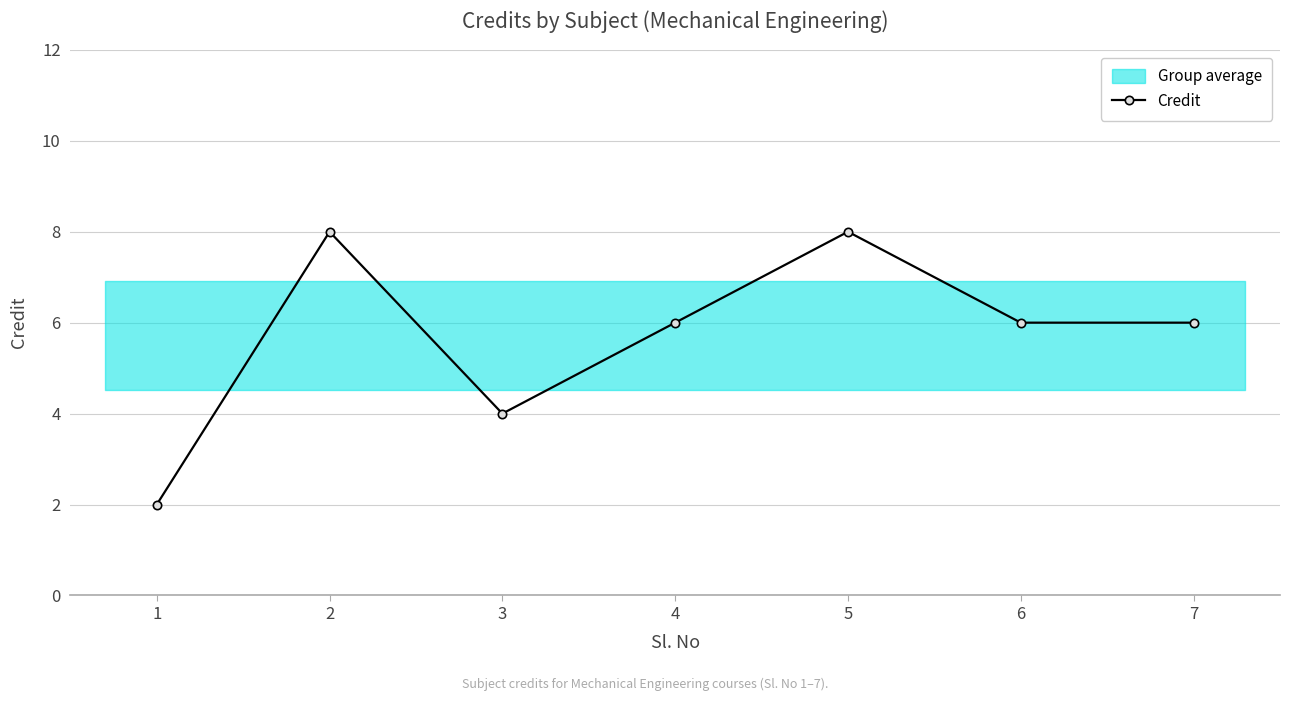

Where does the data first go above 6?

2